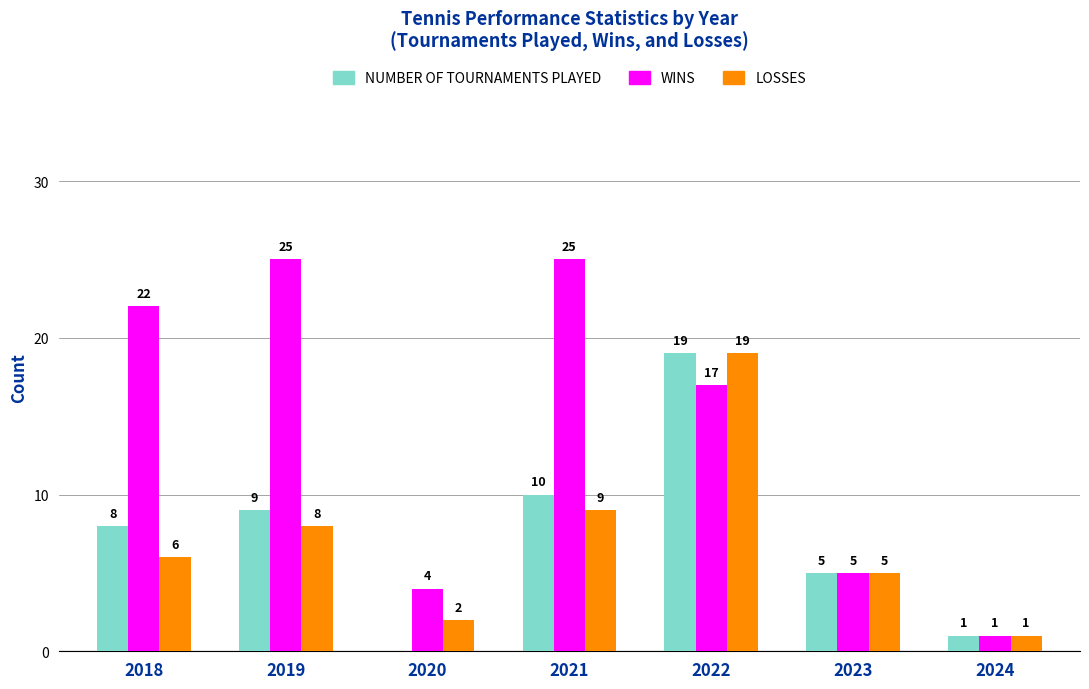

Where is NUMBER OF TOURNAMENTS PLAYED nearest to the value 9?

2019